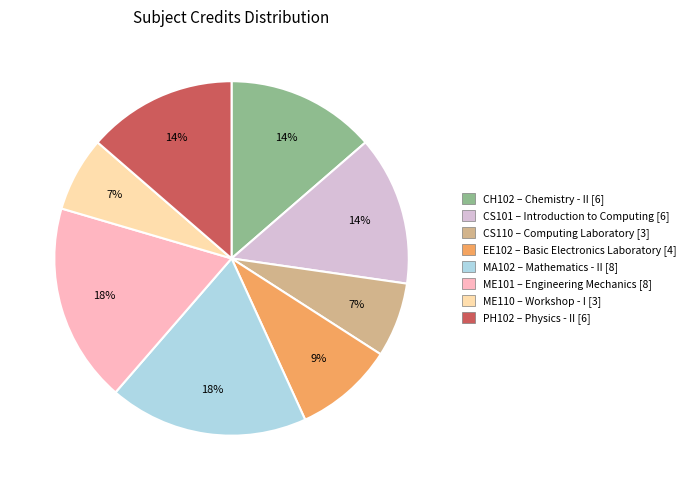

To the nearest percent, what is the difference between the largest and smallest slice percentages?

11%